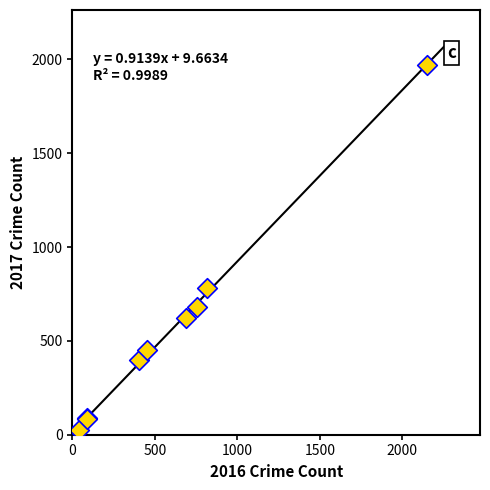

What Y value in the scatter plot is closest to 995?

780